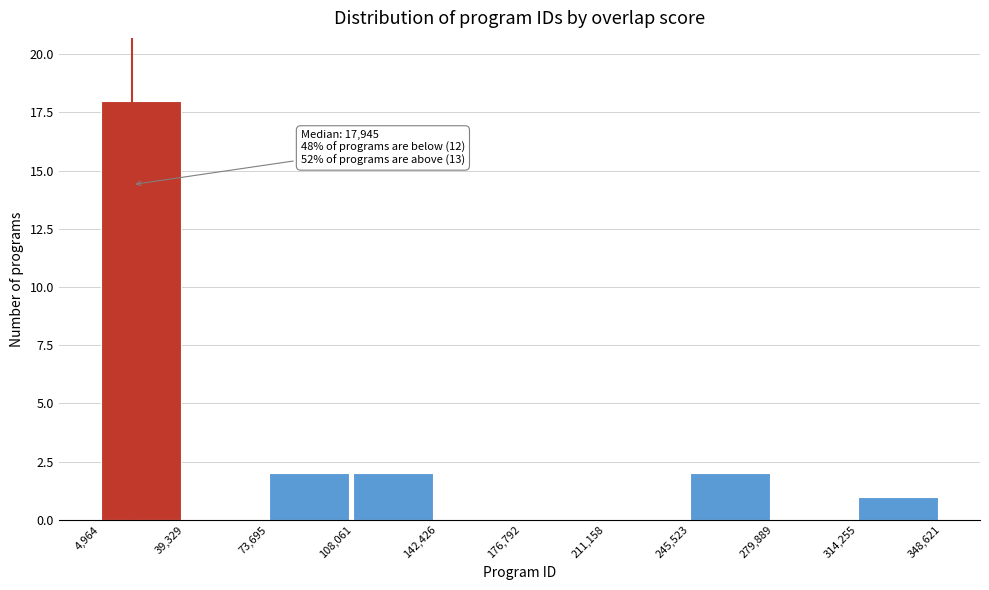

Over which range of the x-axis is the bar tallest?

4,964 to 39,329